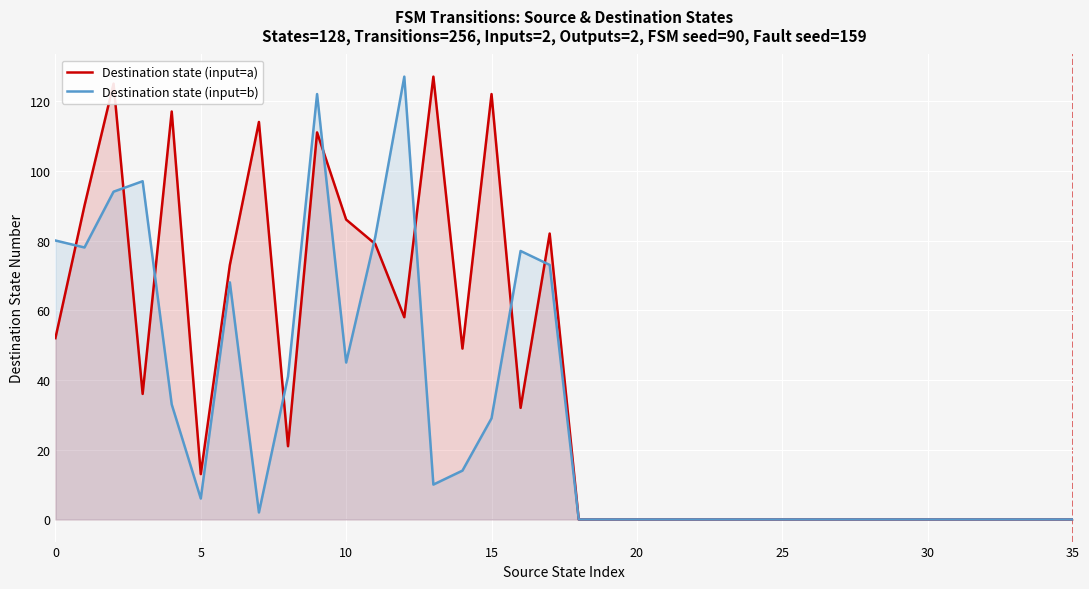

Reading right to left, what are all the values shown in this chart?

Destination state (input=a): 0	0	0	0	0	0	0	0	0	0	0	0	0	0	0	0	0	0	82	32	122	49	127	58	79	86	111	21	114	73	13	117	36	125	90	52
Destination state (input=b): 0	0	0	0	0	0	0	0	0	0	0	0	0	0	0	0	0	0	73	77	29	14	10	127	81	45	122	41	2	68	6	33	97	94	78	80